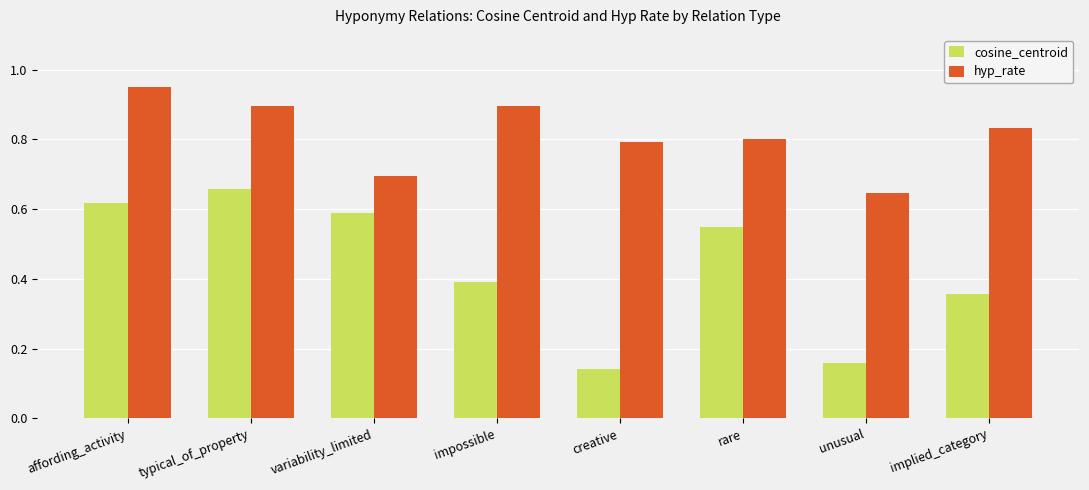

Where is hyp_rate nearest to the value 0?

unusual